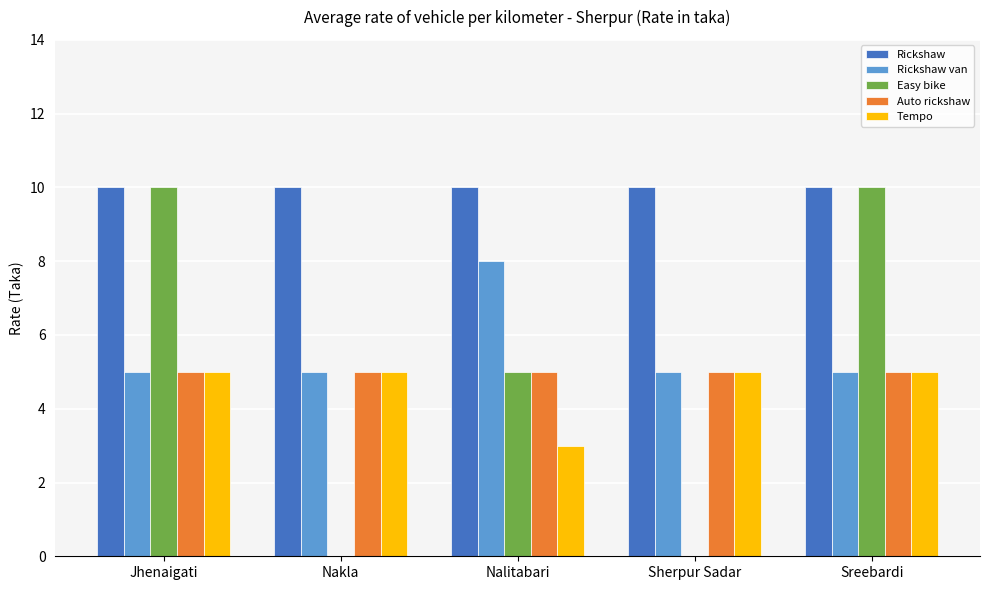

Is the value of Rickshaw at Jhenaigati greater than the value of Auto rickshaw at Nakla?

Yes